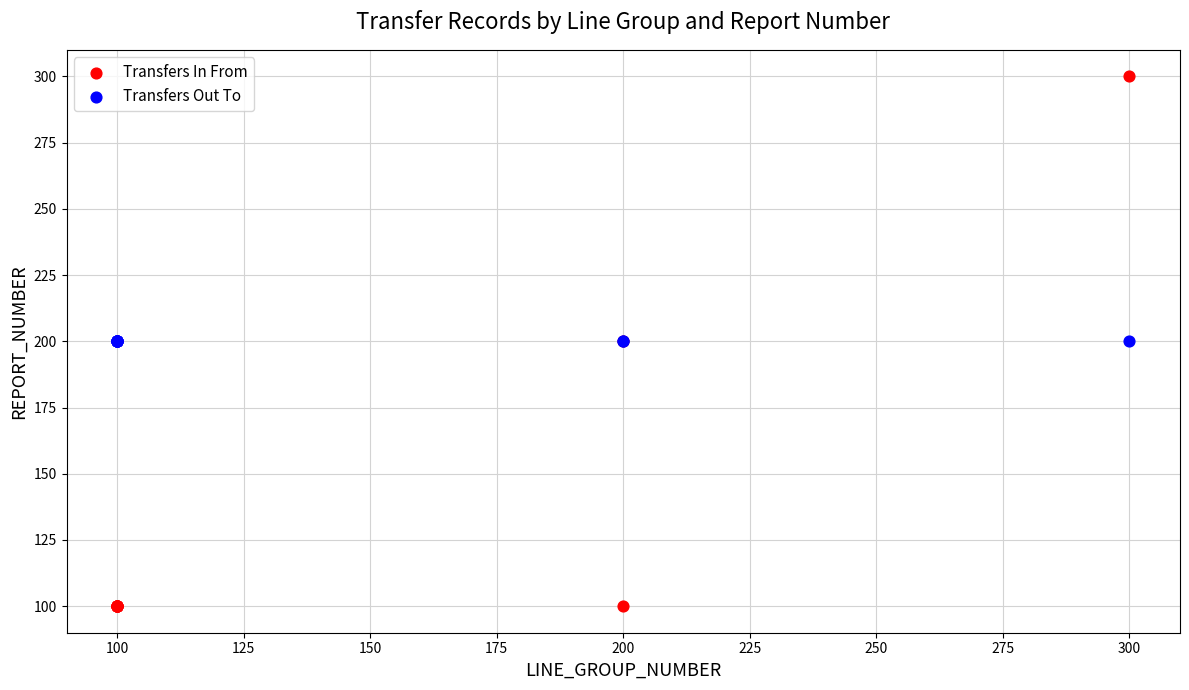

Which series contains the lowest Y value?

Transfers In From